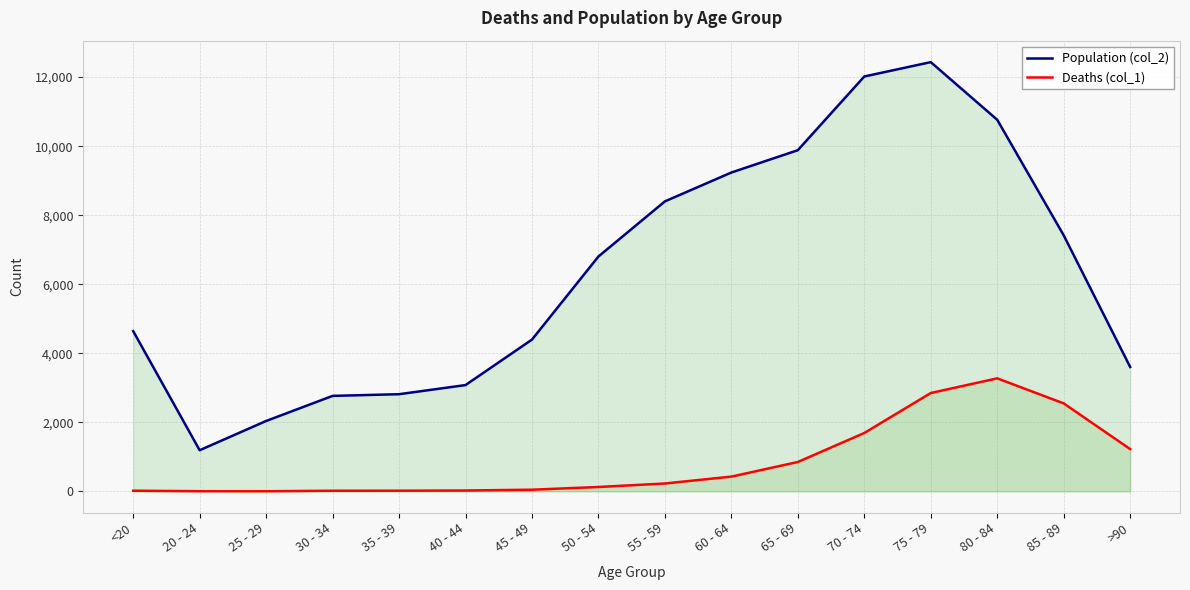

At which label is Population (col_2) closest to 6812?

50 - 54